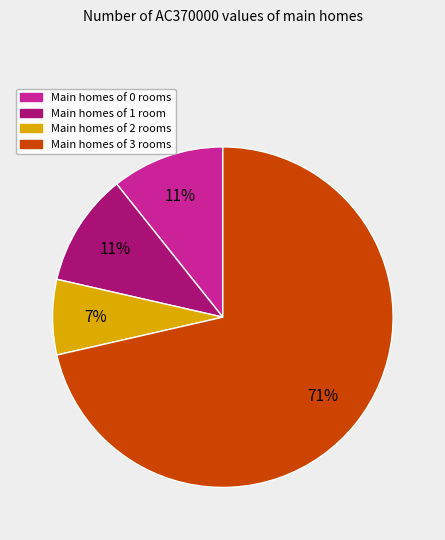

To the nearest percent, what is the difference between the largest and smallest slice percentages?

64%